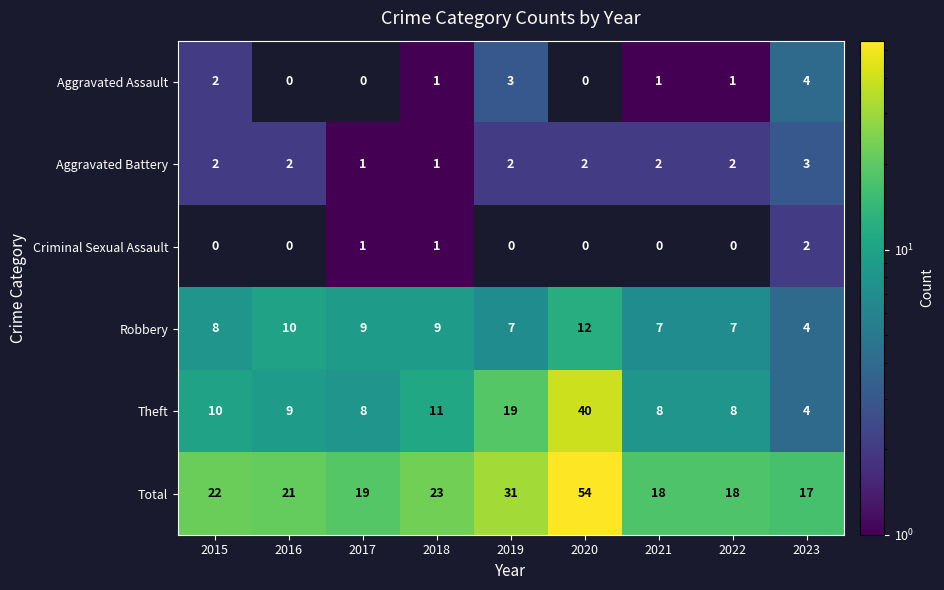

What is the average value of the Theft series?

13